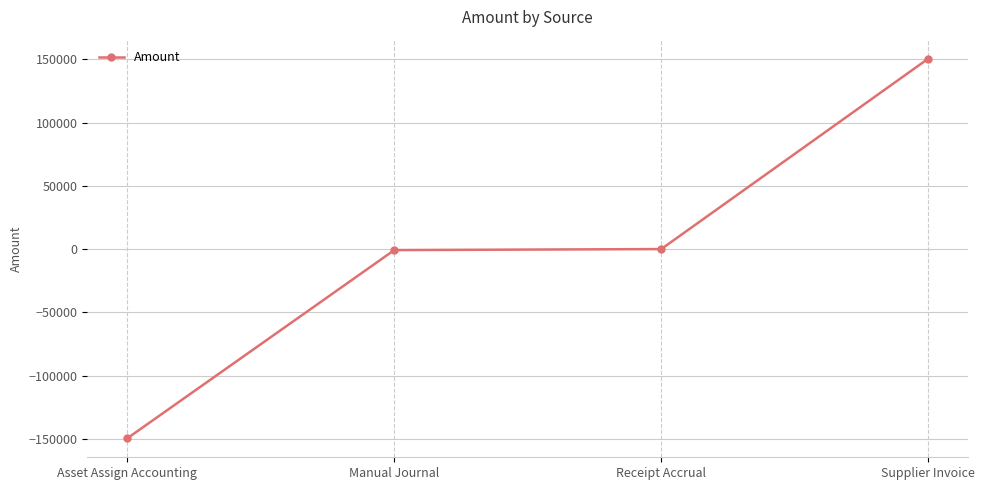

At which category does the chart reach its minimum across all series?

Asset Assign Accounting